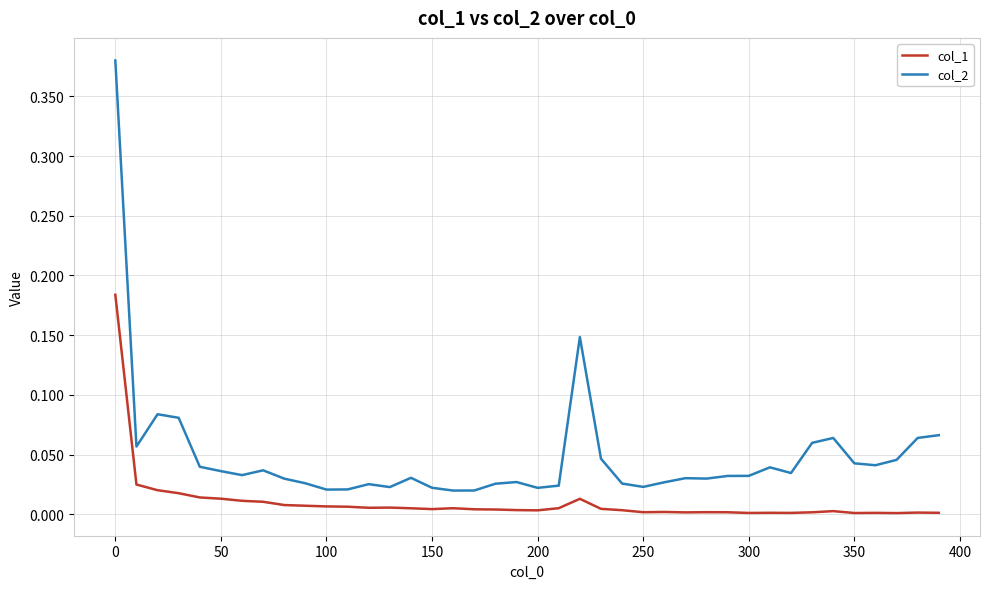

True or false: col_1 and col_2 cross at least once.

False